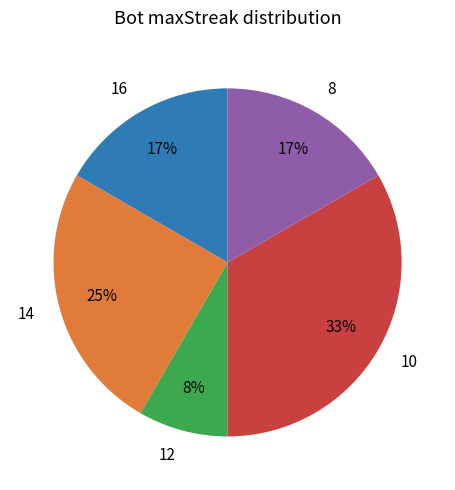

To the nearest percent, what is the average slice percentage?

20%